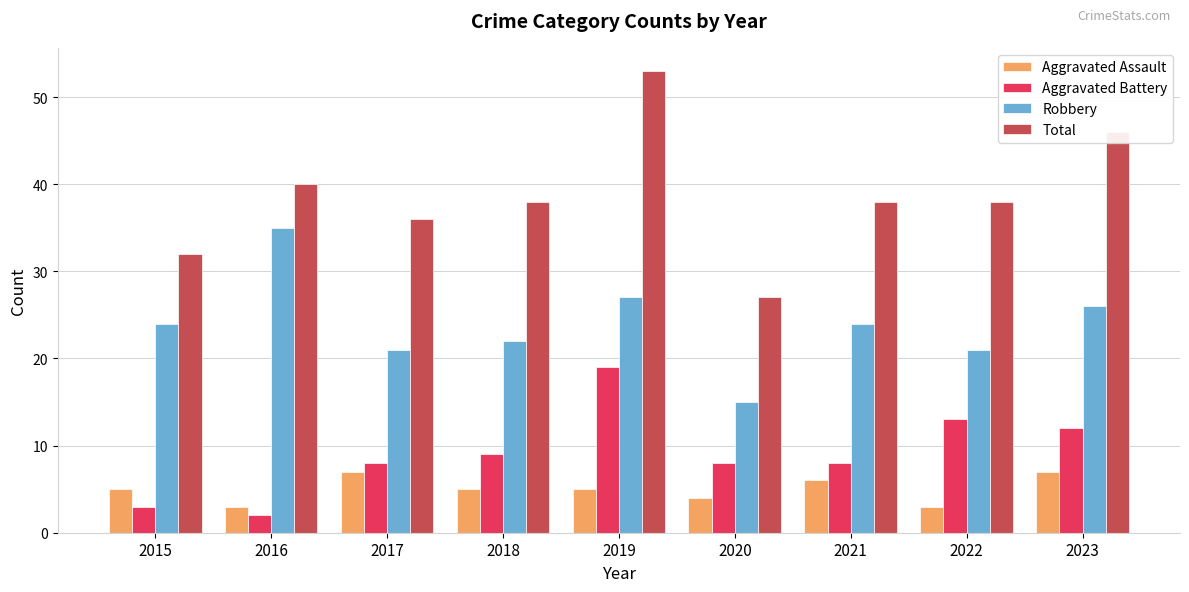

What value does the Aggravated Assault series have at 2020?

4